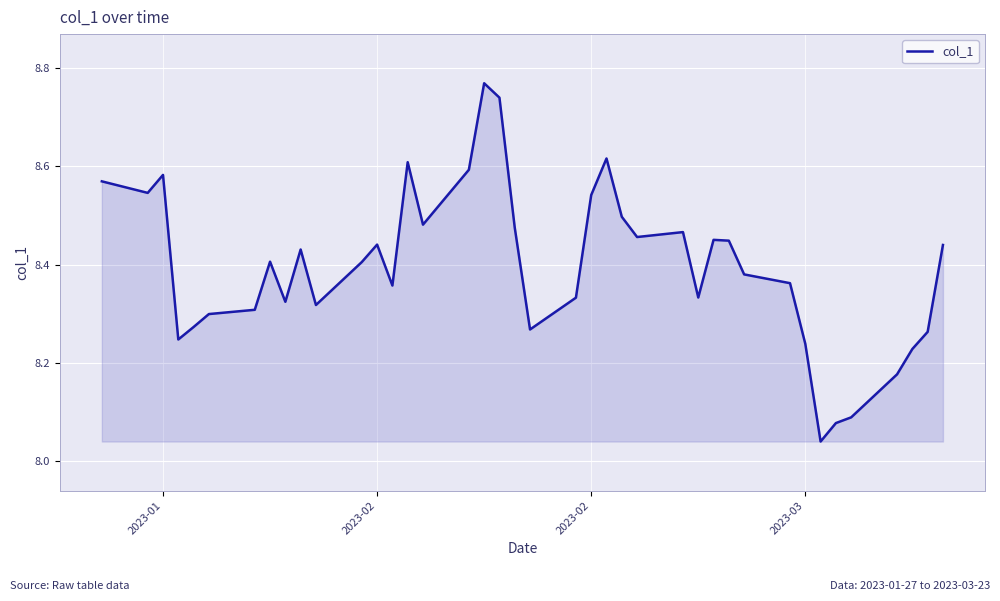

Does the chart display data point markers on the line(s)?

No